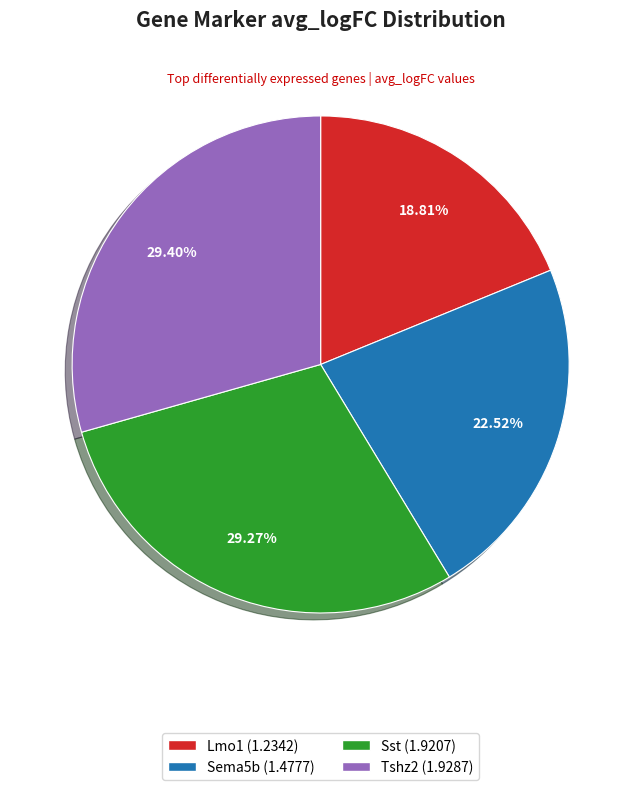

To the nearest percent, what is the average slice percentage?

25%